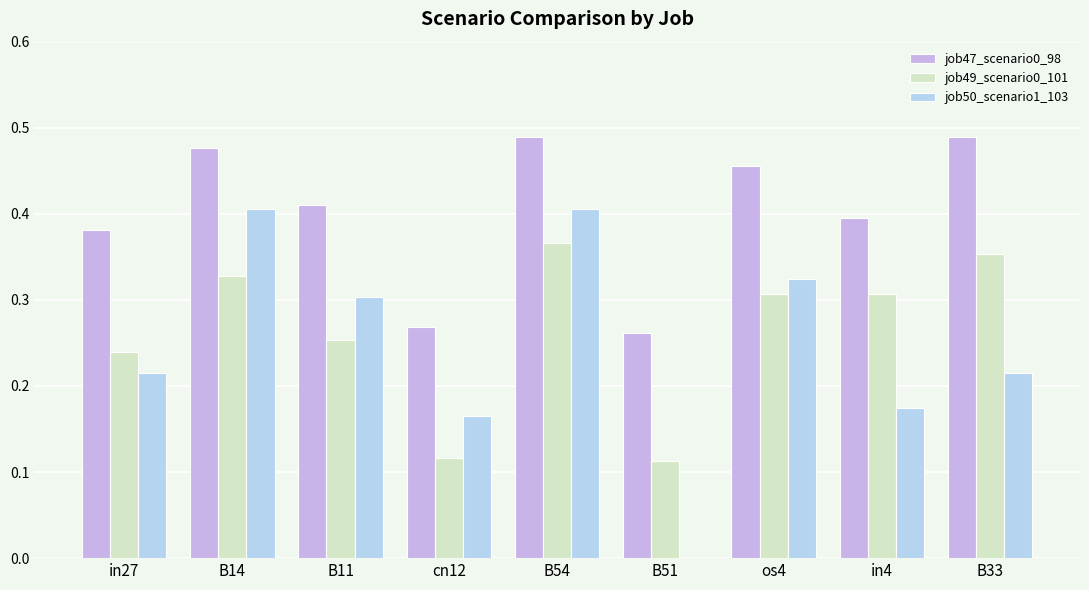

Which series has the largest total across all categories?

job47_scenario0_98